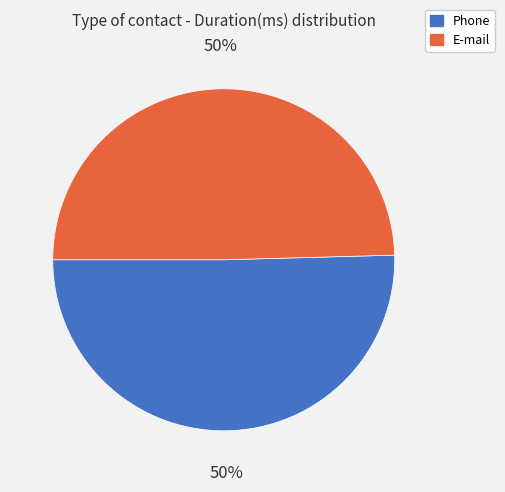

True or false: Phone accounts for 50% of the total.

True